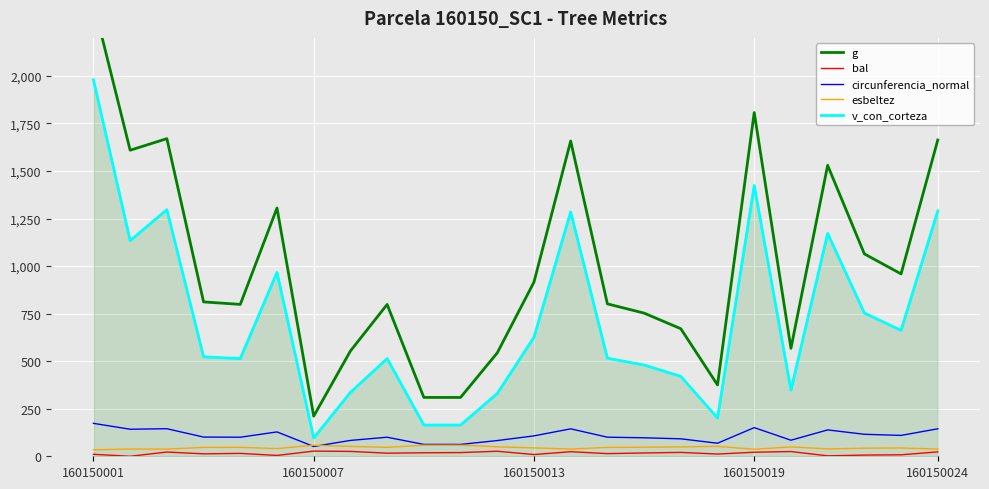

Is the value of g at 20 greater than the value of v_con_corteza at 7?

Yes